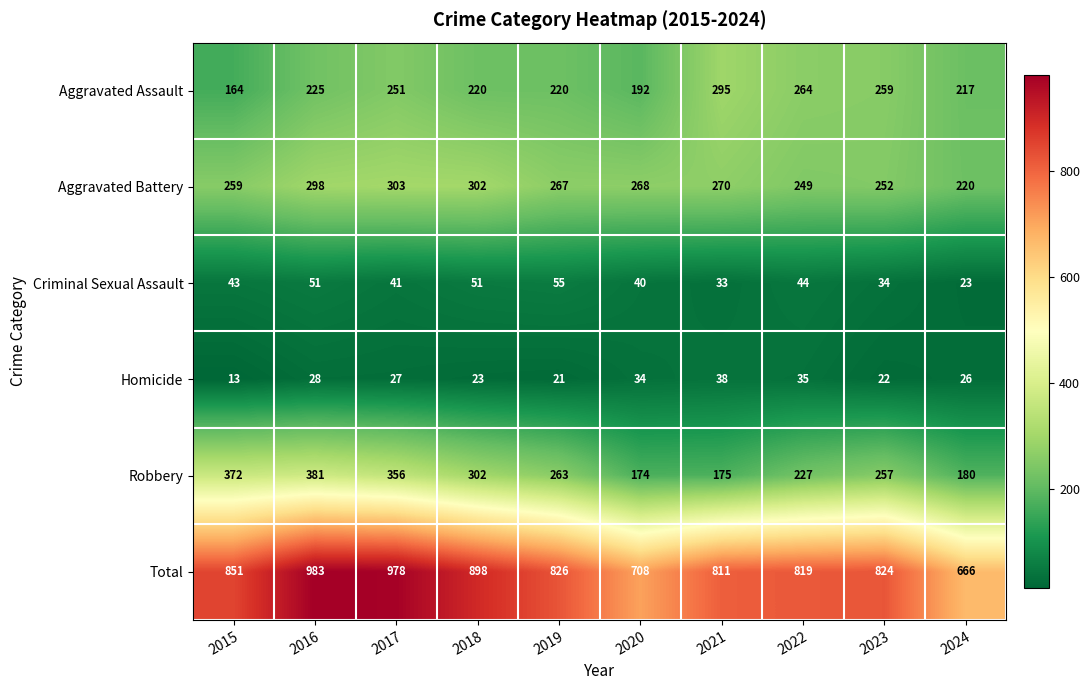

The value of Total at 2023 is 1078. True or false?

False